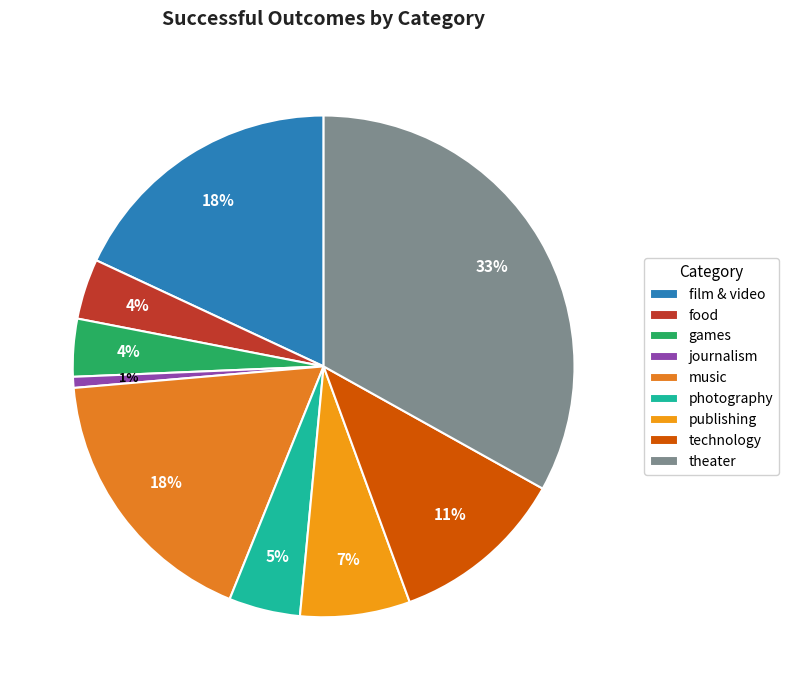

To the nearest percent, what percentage of the pie is photography?

5%